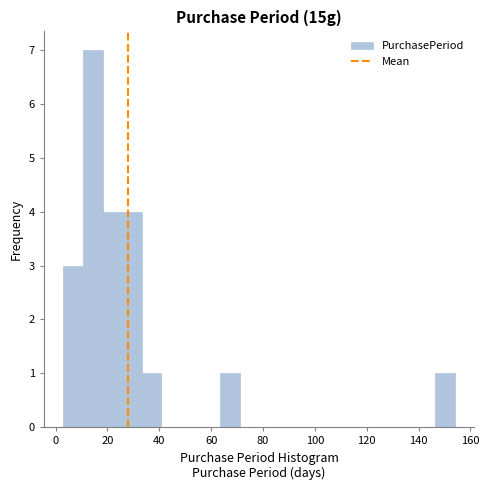

Around what value on the x-axis is the tallest bar? Give the approximate position of its centre, as read against the axis.

14